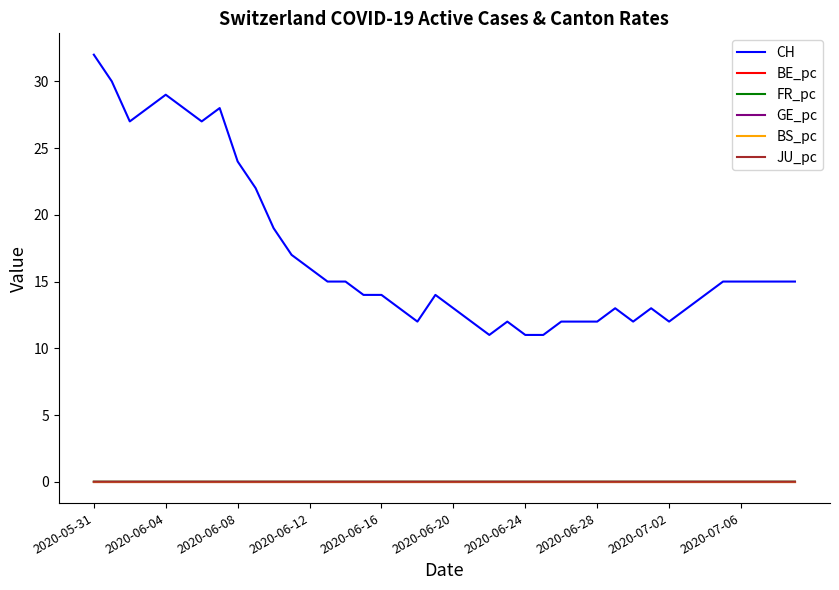

How many categories are shown in the chart?

40